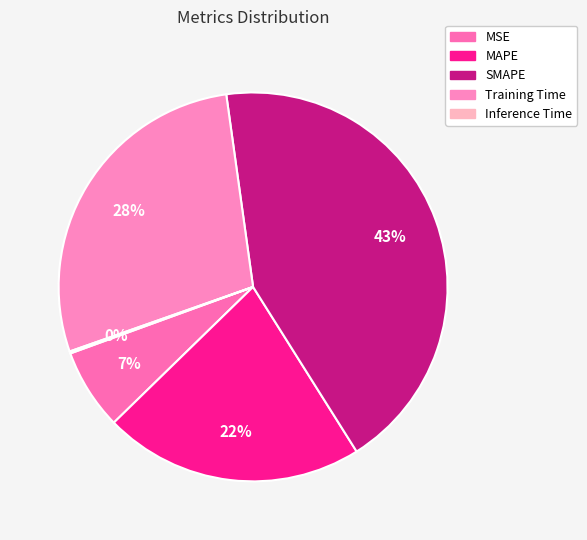

The Training Time slice represents 43% of the pie. True or false?

False